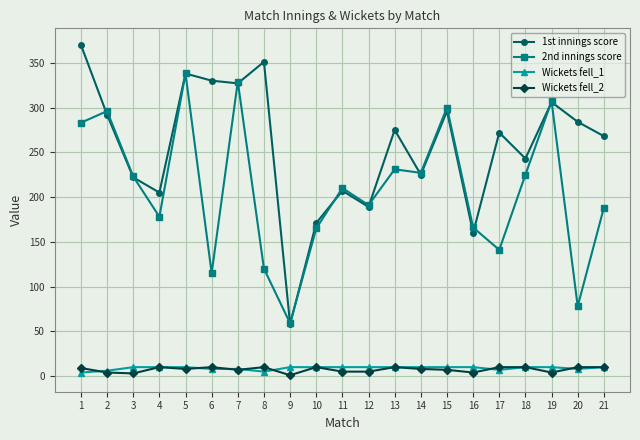

What is the sum of all Wickets fell_1 values?

186